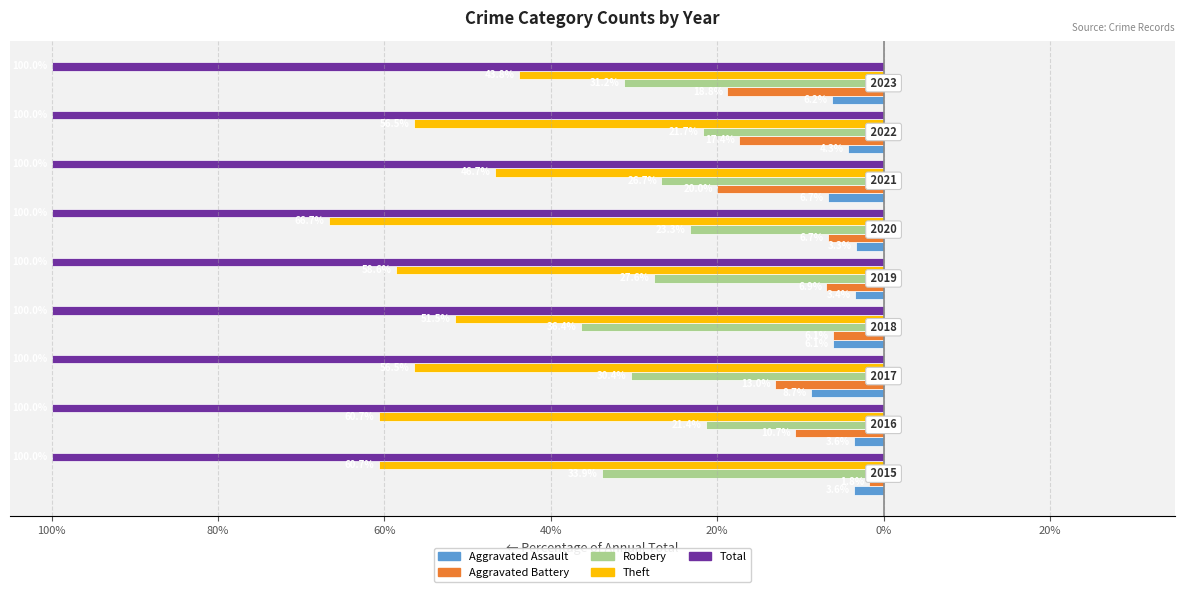

What are all the series names shown in the legend?

Aggravated Assault, Aggravated Battery, Robbery, Theft, Total